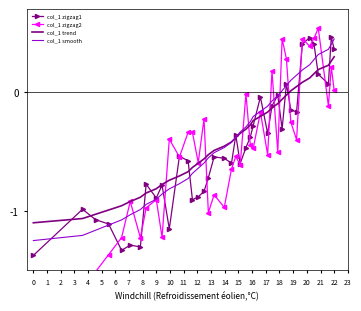

Reading right to left, transcribe all the data shown in this chart.

col_1 zigzag1: 0.4	0.5	0.1	0.2	0.4	0.5	0.4	-0.2	-0.1	0.1	-0.3	-0.0	-0.1	-0.3	-0.0	-0.3	-0.4	-0.5	-0.6	-0.4	-0.6	-0.6	-0.5	-0.7	-0.8	-0.9	-0.9	-0.6	-0.5	-1.2	-0.8	-0.9	-0.8	-1.3	-1.3	-1.3	-1.1	-1.1	-1.0	-1.4
col_1 zigzag2: 0.0	0.2	-0.1	0.5	0.5	0.4	0.5	-0.4	-0.3	0.3	0.5	-0.5	0.2	-0.5	-0.2	-0.5	-0.4	-0.0	-0.6	-0.5	-0.6	-1.0	-0.9	-1.0	-0.2	-0.6	-0.3	-0.3	-0.5	-0.4	-1.2	-0.9	-1.0	-1.2	-0.9	-1.2	-1.4	-1.5	-1.7	-1.8
col_1 trend: 0.3	0.3	0.2	0.2	0.2	0.1	0.1	0.0	0.0	-0.0	-0.1	-0.1	-0.1	-0.2	-0.2	-0.2	-0.3	-0.3	-0.3	-0.4	-0.4	-0.5	-0.5	-0.5	-0.6	-0.6	-0.6	-0.7	-0.7	-0.7	-0.8	-0.8	-0.8	-0.9	-0.9	-1.0	-1.0	-1.0	-1.1	-1.1
col_1 smooth: 0.5	0.4	0.4	0.3	0.3	0.2	0.2	0.1	0.1	0.1	0.0	-0.0	-0.1	-0.1	-0.2	-0.2	-0.2	-0.3	-0.3	-0.4	-0.4	-0.5	-0.5	-0.6	-0.6	-0.6	-0.7	-0.7	-0.8	-0.8	-0.9	-0.9	-0.9	-1.0	-1.0	-1.1	-1.1	-1.2	-1.2	-1.2